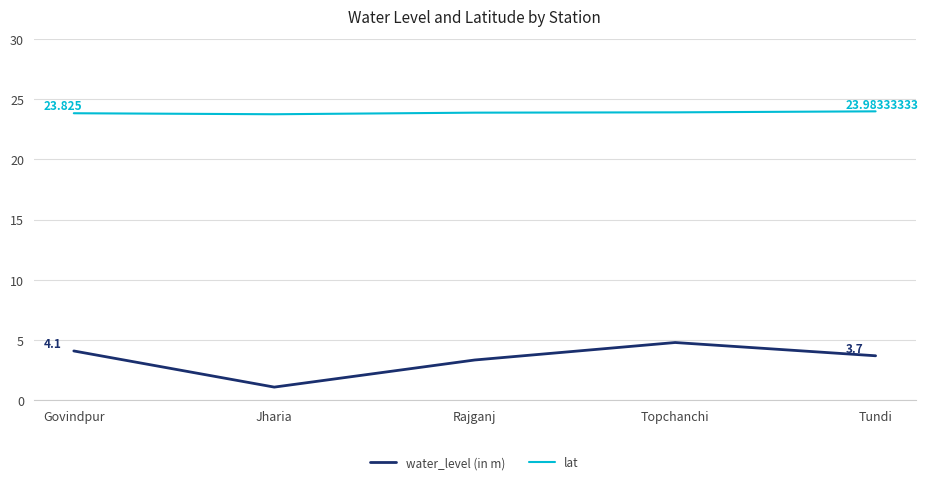

At which category does the chart reach its minimum across all series?

Jharia